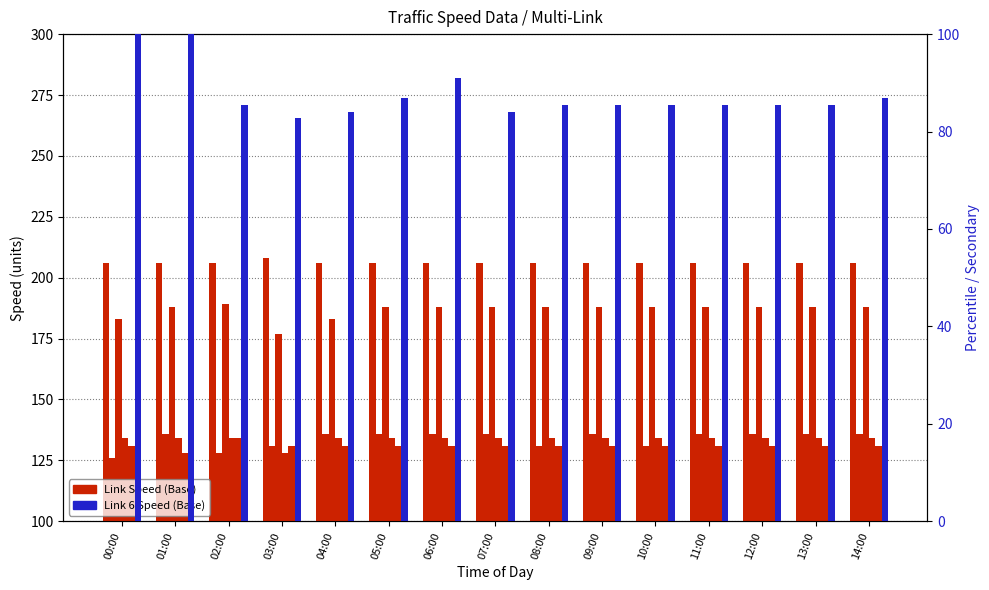

What position from the left is 10:00?

11